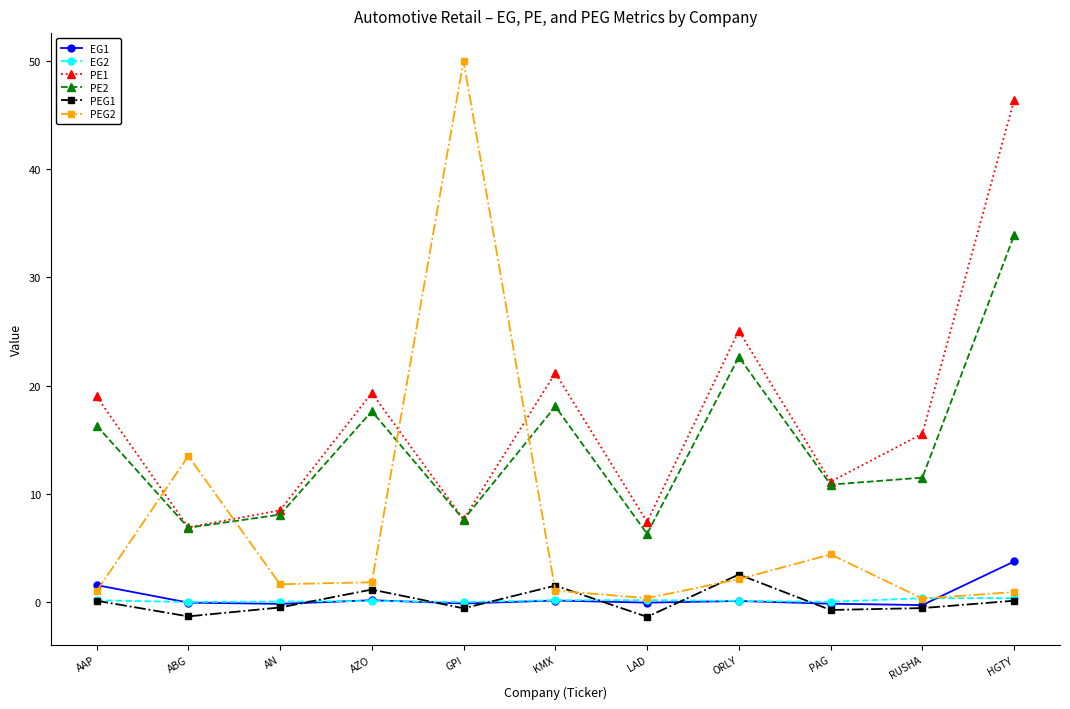

What is the difference between the maximum and second lowest values in the PE2 series?

27.0